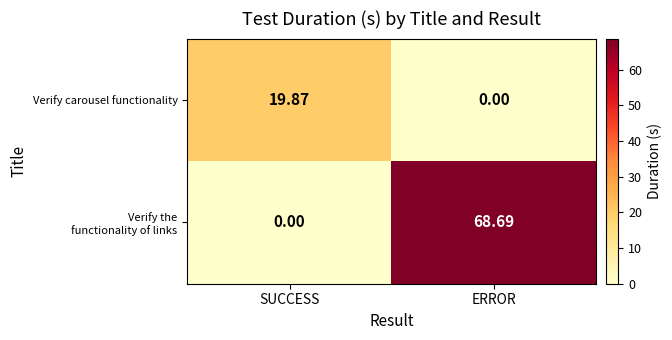

List the labels in order of Verify carousel functionality value, largest first.

SUCCESS, ERROR